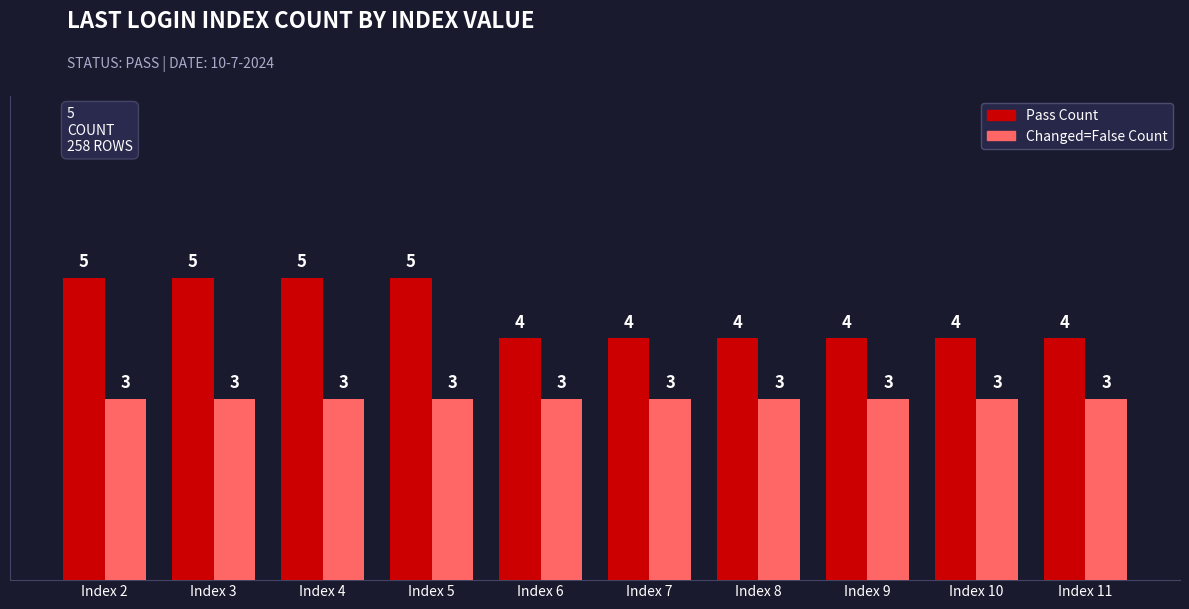

What are all the series names shown in the legend?

Pass Count, Changed=False Count